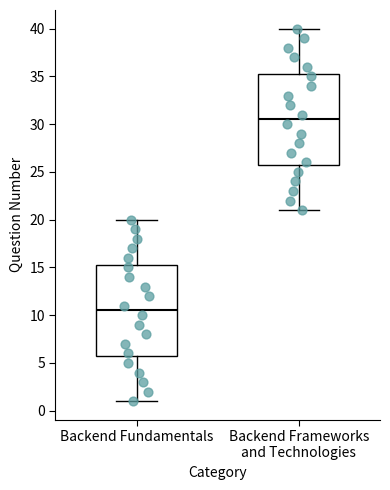

Reading left to right, read every box against the y-axis: the position of its median line, the range the box covers, and the ends of its whiskers. The values are not printed on the chart, so give them approximately, as read against the axis.

Backend Fundamentals: median 10.5, box 6.0 to 15.5, whiskers 1.0 to 20.0
Backend Frameworks and Technologies: median 30.5, box 26.0 to 35.5, whiskers 21.0 to 40.0